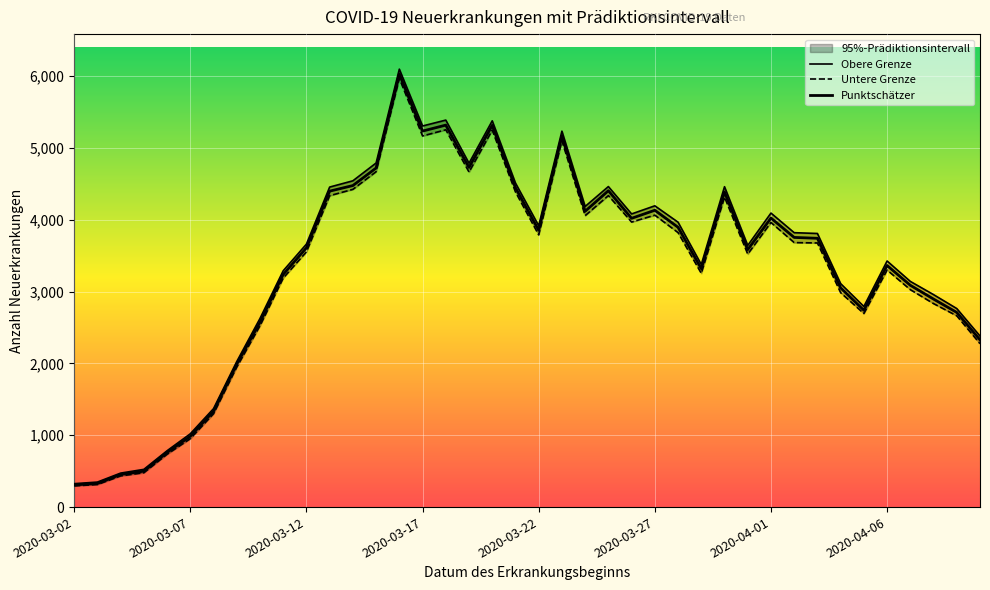

What is the difference between the second highest and second lowest values in the Untere Grenze series?

4937